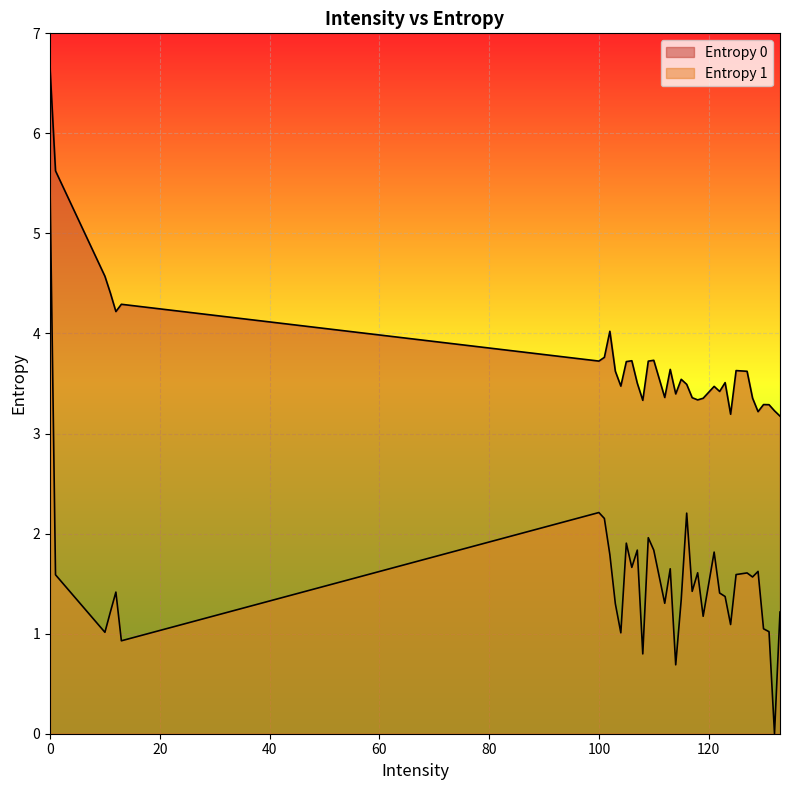

Where is the first local minimum for Entropy 1?

10